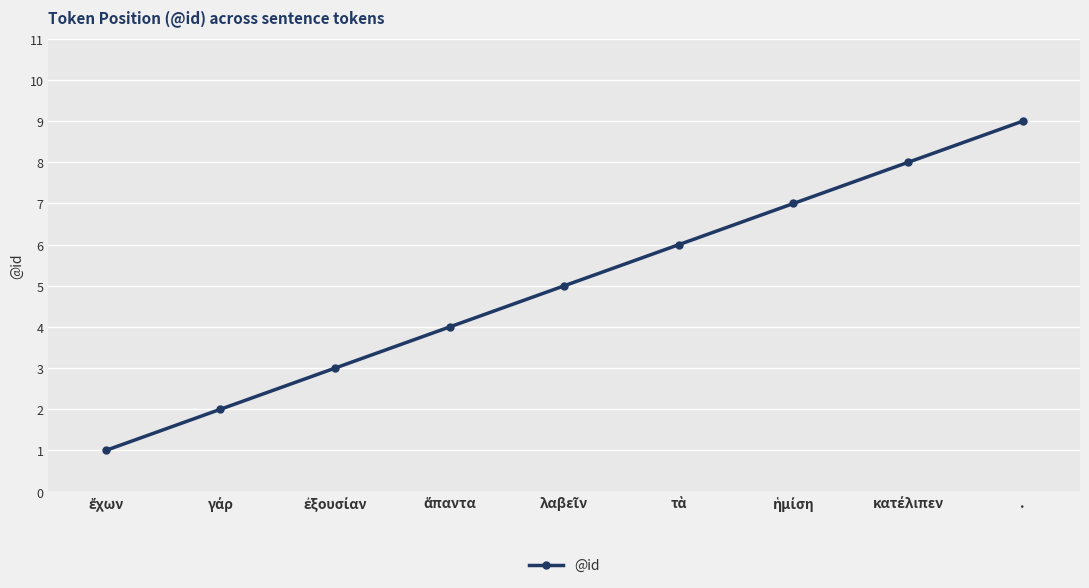

Does the chart display data point markers on the line(s)?

Yes